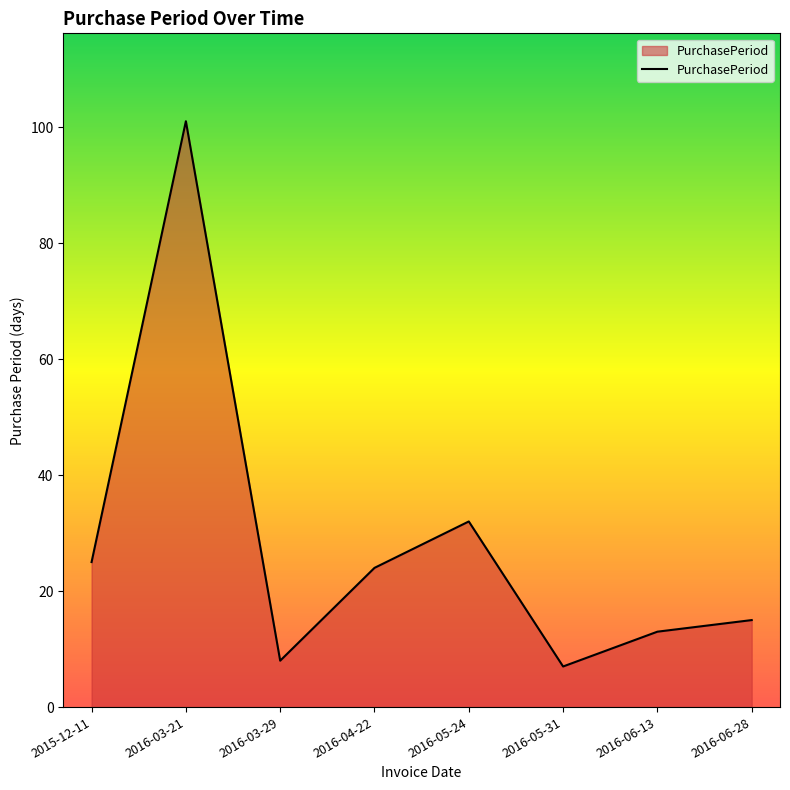

Rank the categories by value from highest to lowest.

2016-03-21, 2016-05-24, 2015-12-11, 2016-04-22, 2016-06-28, 2016-06-13, 2016-03-29, 2016-05-31